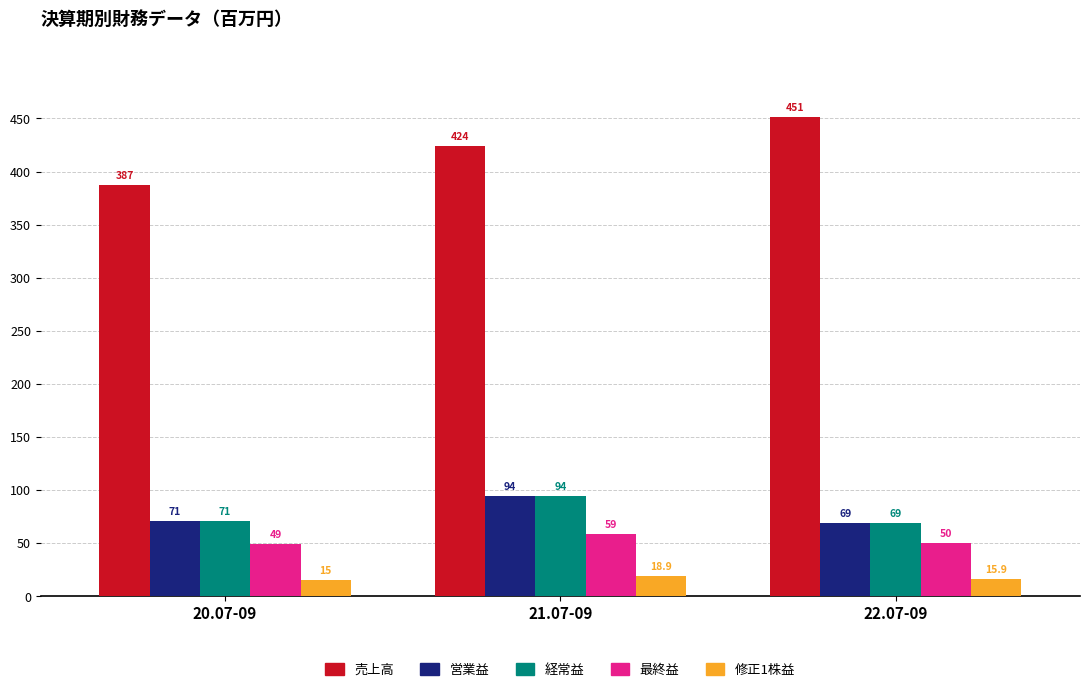

At which label is 修正1株益 closest to 16?

22.07-09